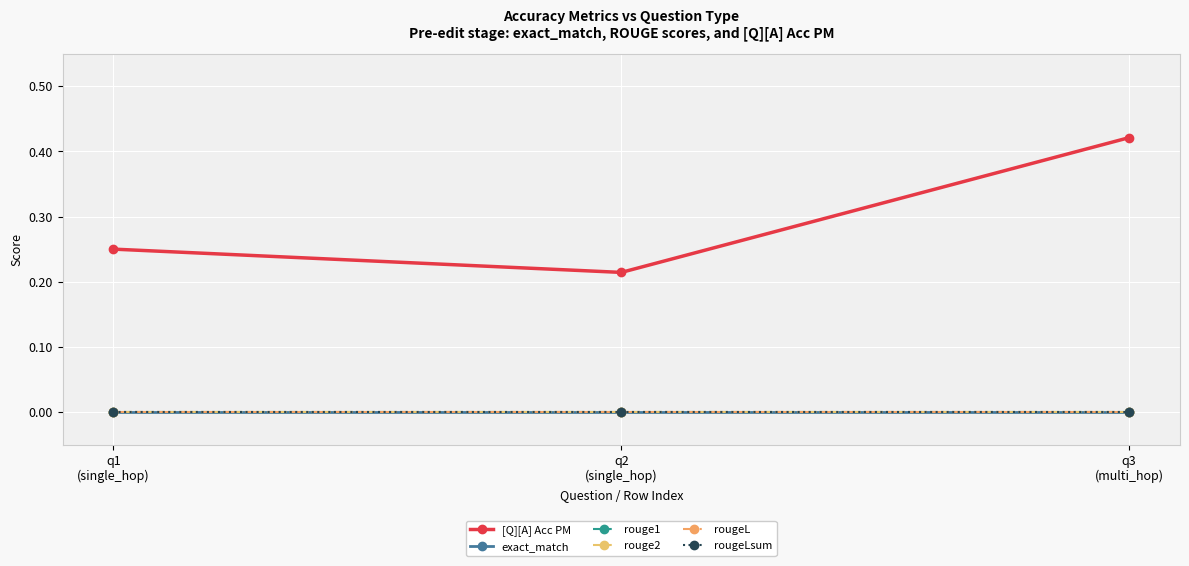

At which category is the sum across all series the highest?

q3
(multi_hop)